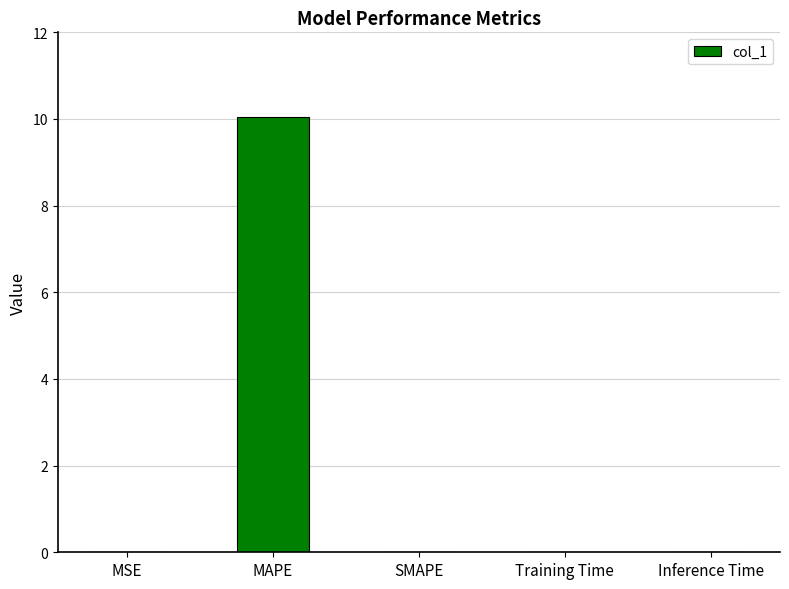

How many data points does each series have?

5